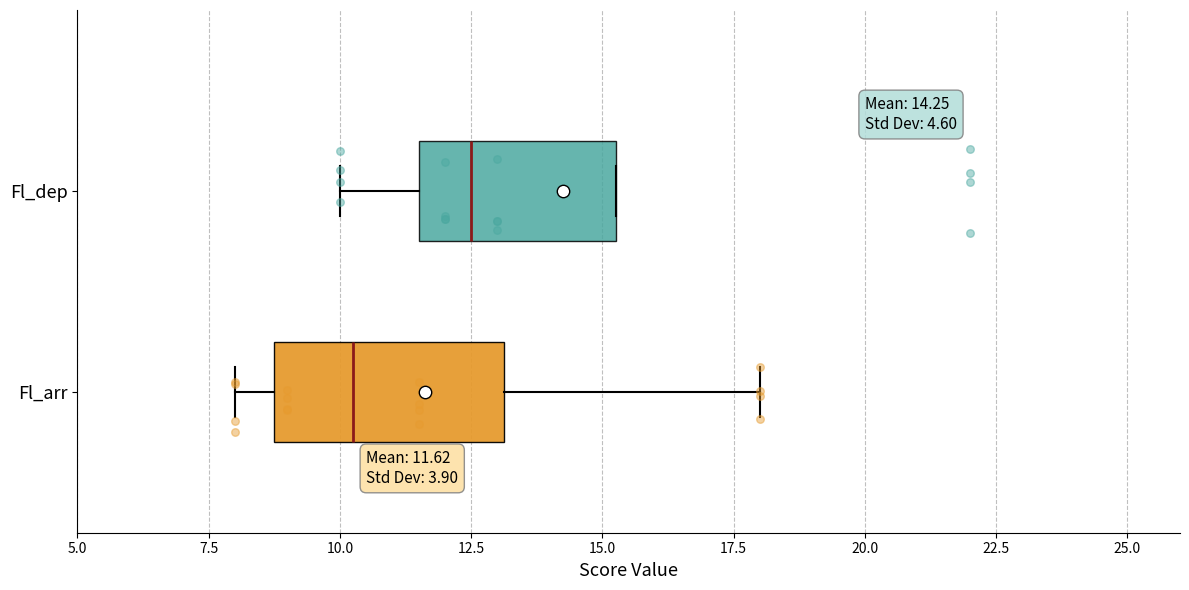

Which box's median line is the furthest to the left?

Fl_arr